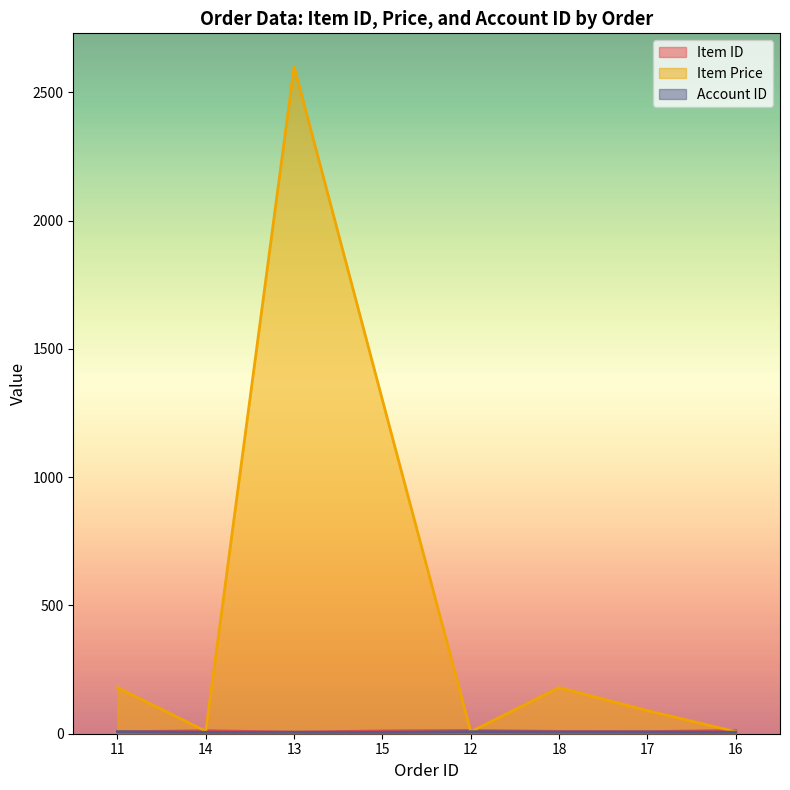

Reading right to left, what are all the values shown in this chart?

item_id: 16=13.0	17=8.0	18=9.0	12=13.0	15=11.0	13=6.0	14=12.0	11=7.0
item_price: 16=8.0	17=90.0	18=180.0	12=8.0	15=1300.0	13=2600.0	14=10.0	11=180.0
account_id: 16=6.0	17=7.0	18=7.0	12=8.0	15=6.0	13=6.0	14=6.0	11=8.0